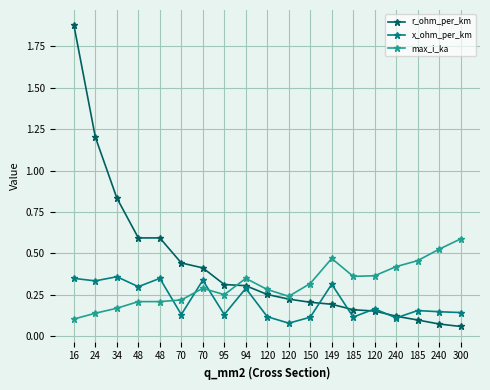

What are all the series names shown in the legend?

r_ohm_per_km, x_ohm_per_km, max_i_ka